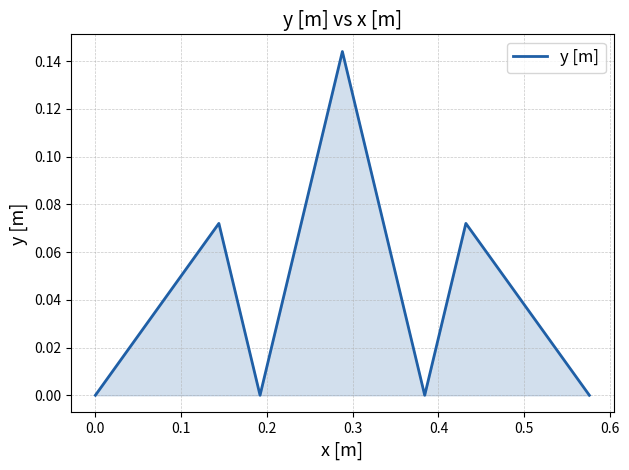

How many categories are shown in the chart?

7